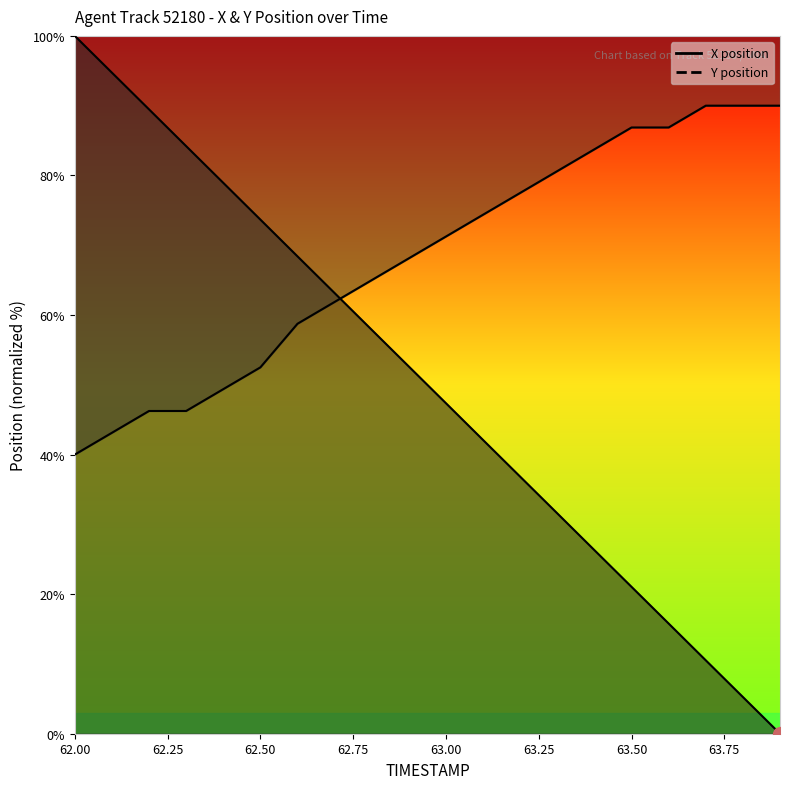

At which label does Y reach its minimum?

62.0